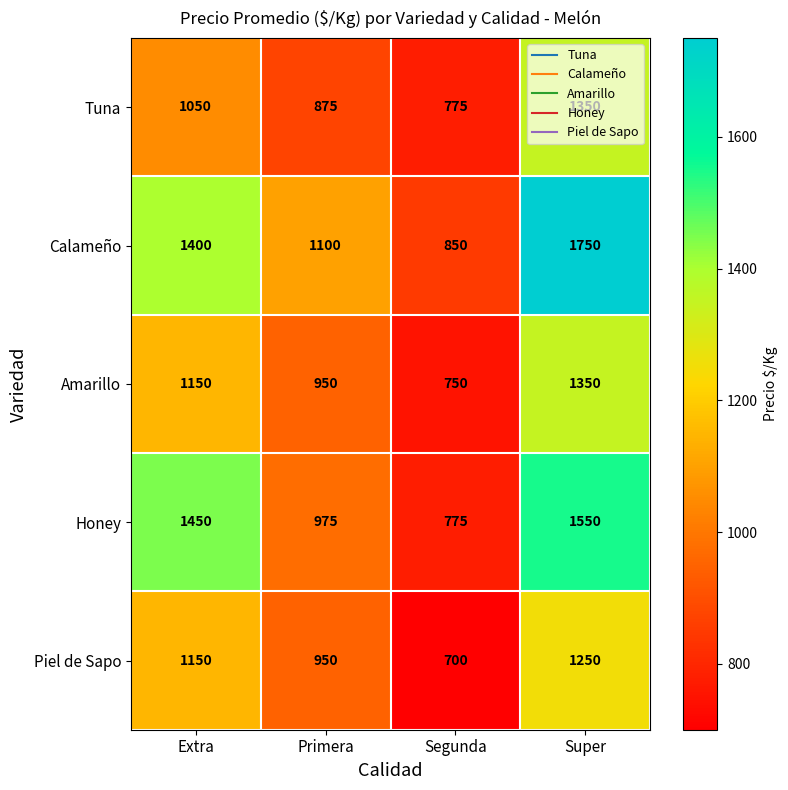

What is the difference between the second highest and second lowest values in the Amarillo series?

200